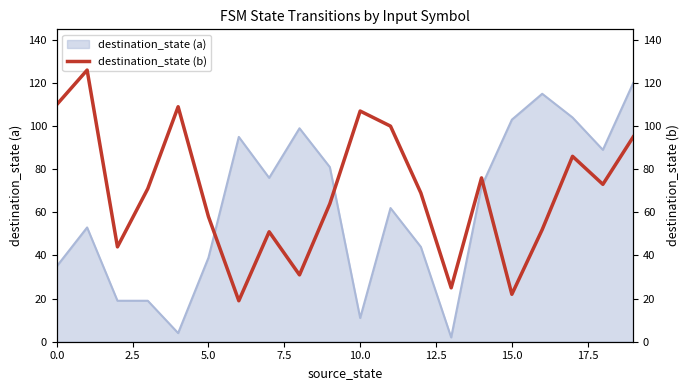

What is the highest value of the destination_state (a) series?

120